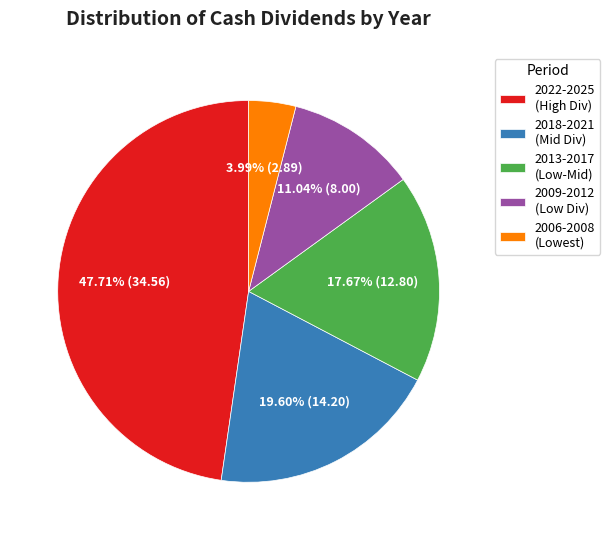

Between 2009-2012 (Low Div) and 2013-2017 (Low-Mid), which is larger?

2013-2017 (Low-Mid)